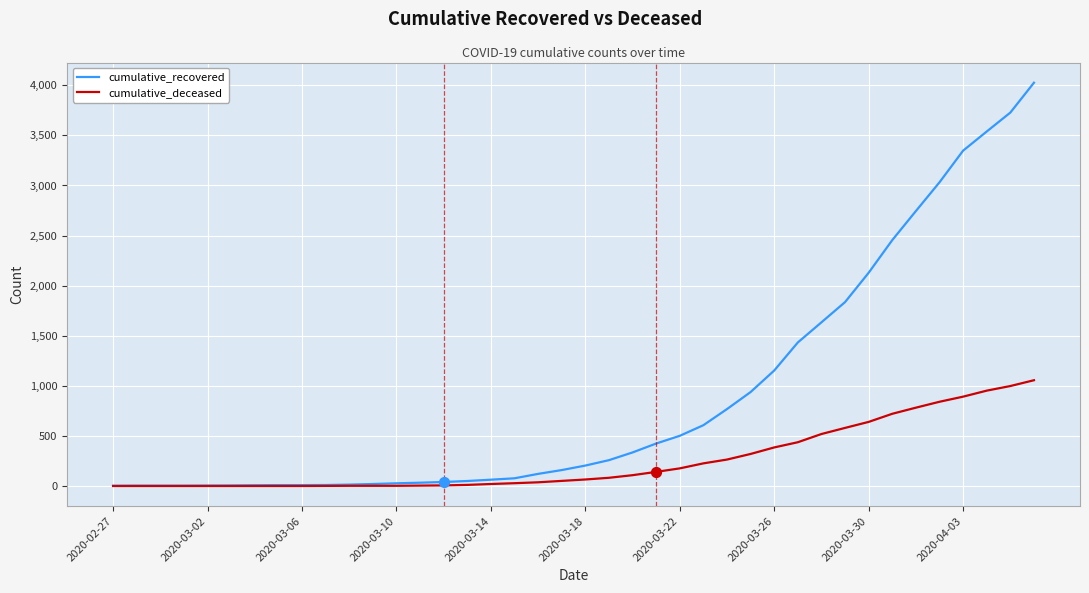

Which series has the largest total across all categories?

cumulative_recovered